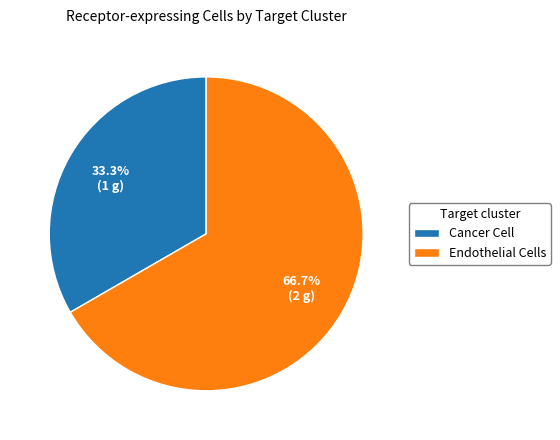

What is the largest slice in the pie chart?

Endothelial Cells